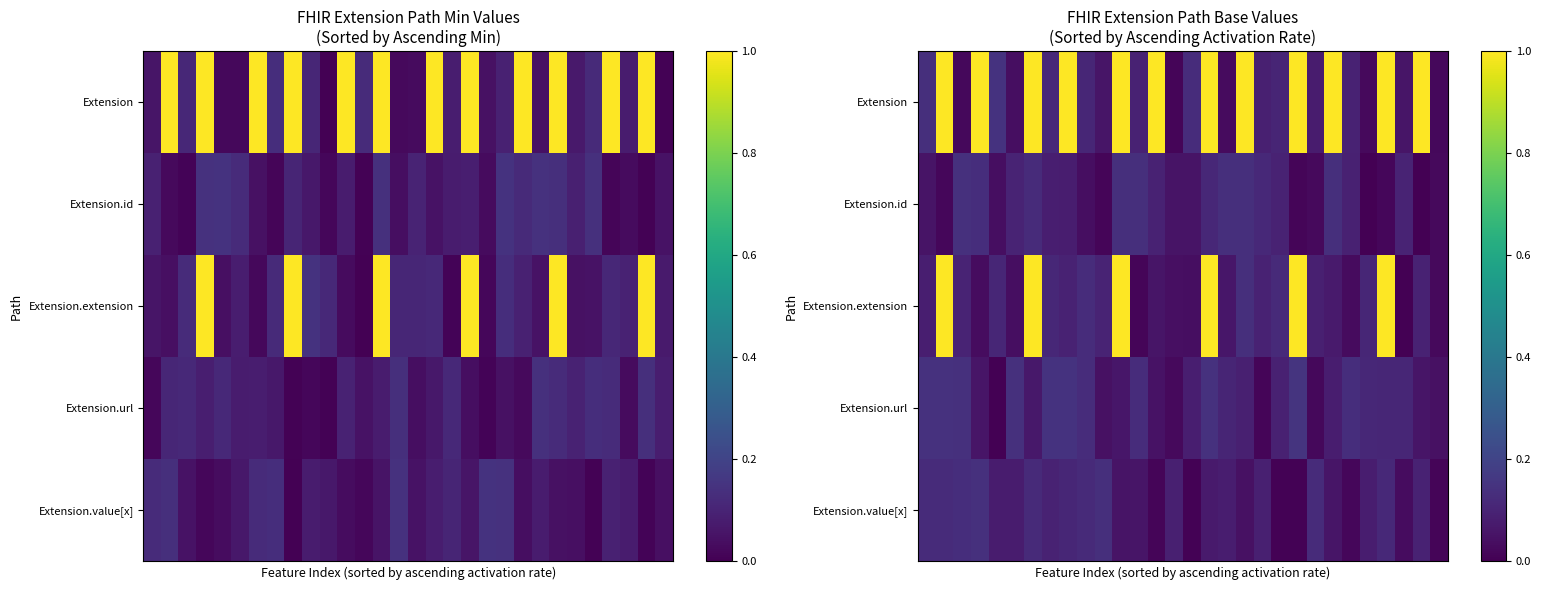

Rank the series by their maximum value, from lowest to highest.

Extension.value[x], Extension.id, Extension.url, Extension, Extension.extension